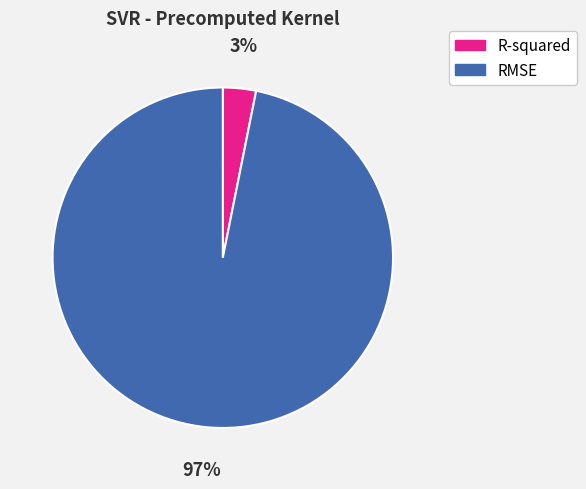

To the nearest percent, what is the average slice percentage?

50%